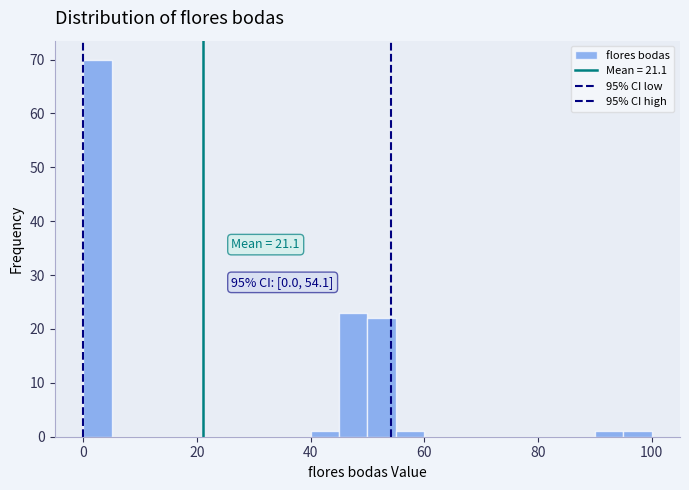

Read against the x-axis, roughly where is the centre of the tallest bar?

2